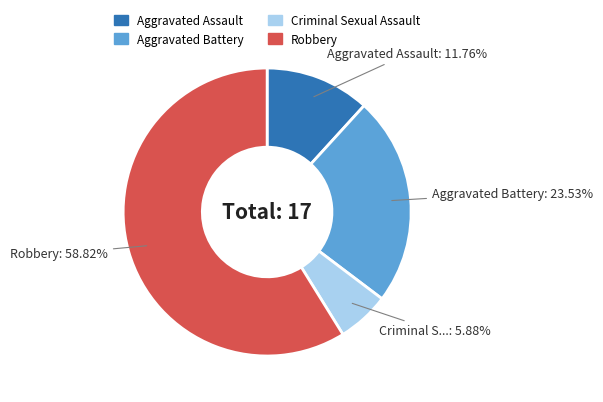

How many segments does this pie chart have?

4